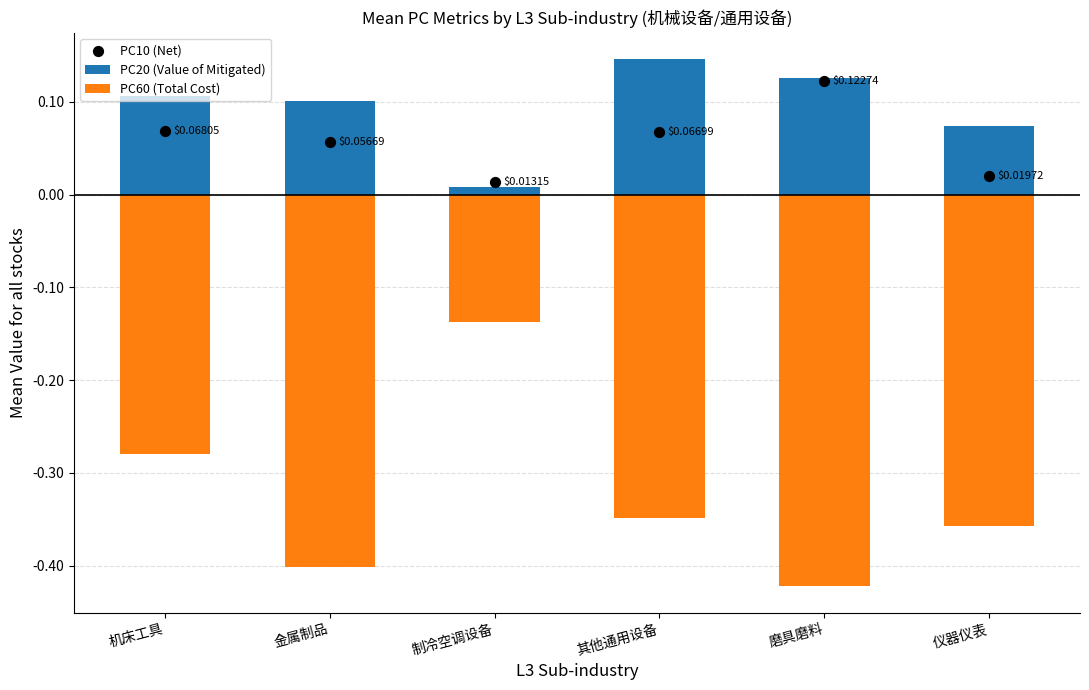

What are all the series names shown in the legend?

PC20 (Value of Mitigated), PC60 (Total Cost), PC10 (Net)